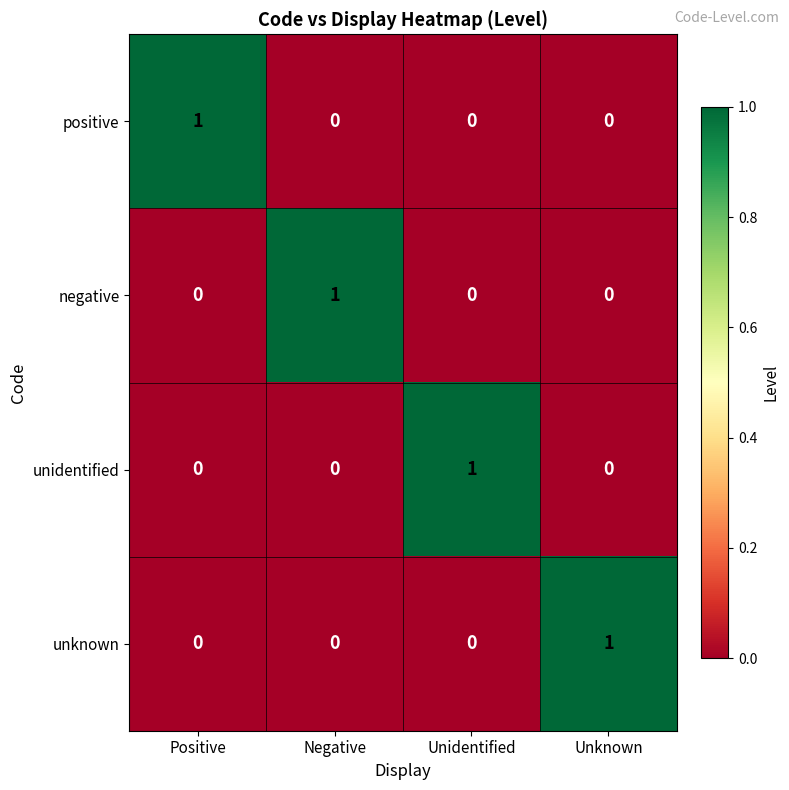

Reading left to right, transcribe all the data shown in this chart.

positive: Positive=1	Negative=0	Unidentified=0	Unknown=0
negative: Positive=0	Negative=1	Unidentified=0	Unknown=0
unidentified: Positive=0	Negative=0	Unidentified=1	Unknown=0
unknown: Positive=0	Negative=0	Unidentified=0	Unknown=1